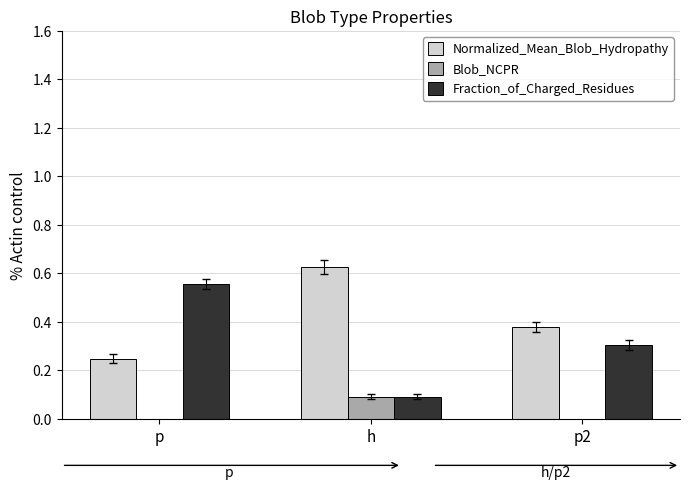

The value of Blob_NCPR at h is 0.1. True or false?

True